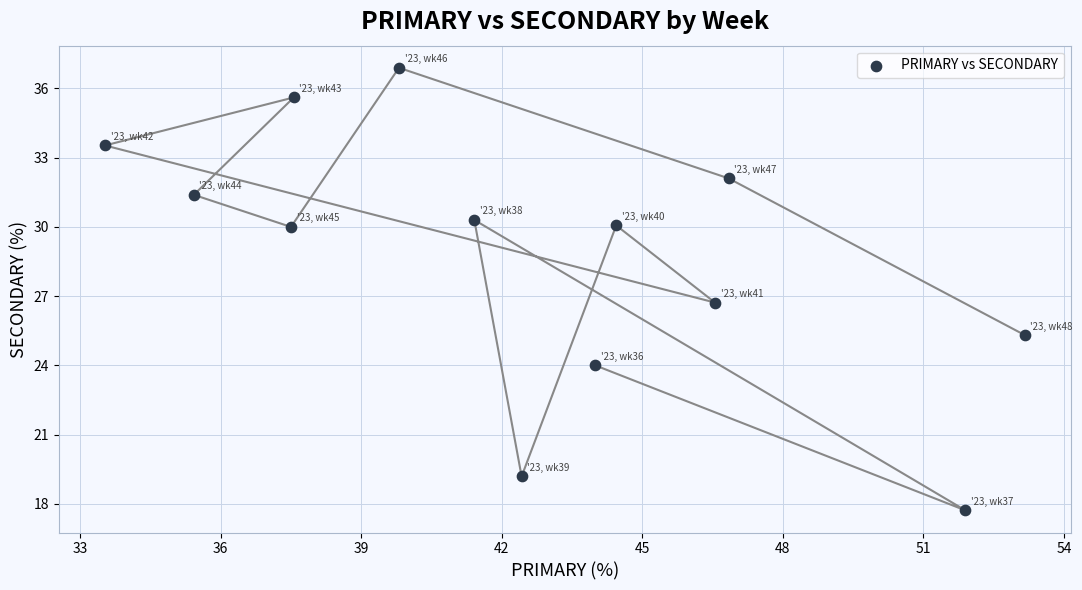

What is the range of Y values (max minus min)?

19.2